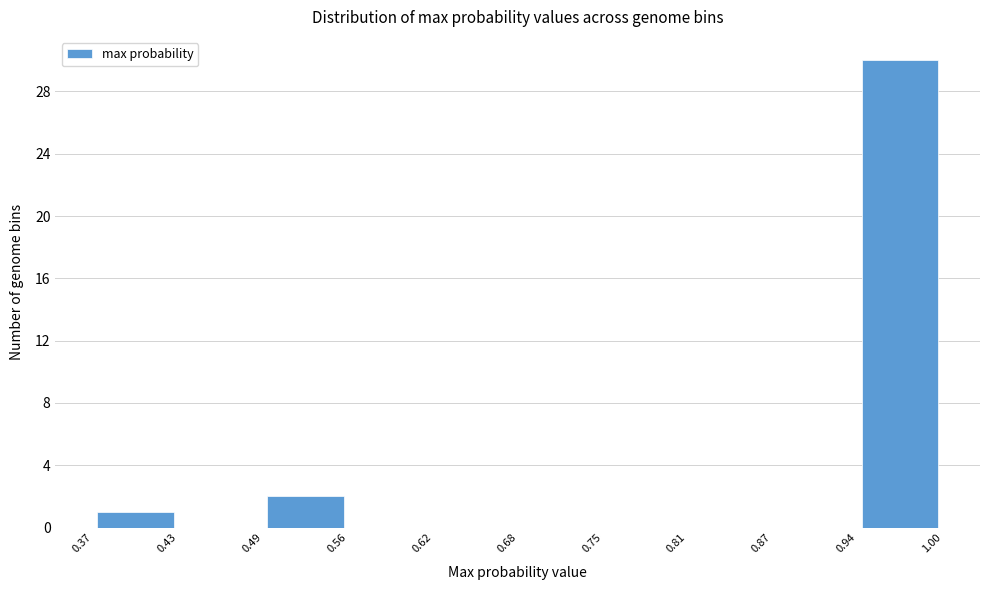

Reading left to right, transcribe this chart: for each bar, give the range it covers on the x-axis and its height. The values are not printed on the chart, so give them approximately, as read against the axis.

0.37 to 0.43: 1
0.43 to 0.49: 0
0.49 to 0.56: 2
0.56 to 0.62: 0
0.62 to 0.68: 0
0.68 to 0.75: 0
0.75 to 0.81: 0
0.81 to 0.87: 0
0.87 to 0.94: 0
0.94 to 1.00: 30